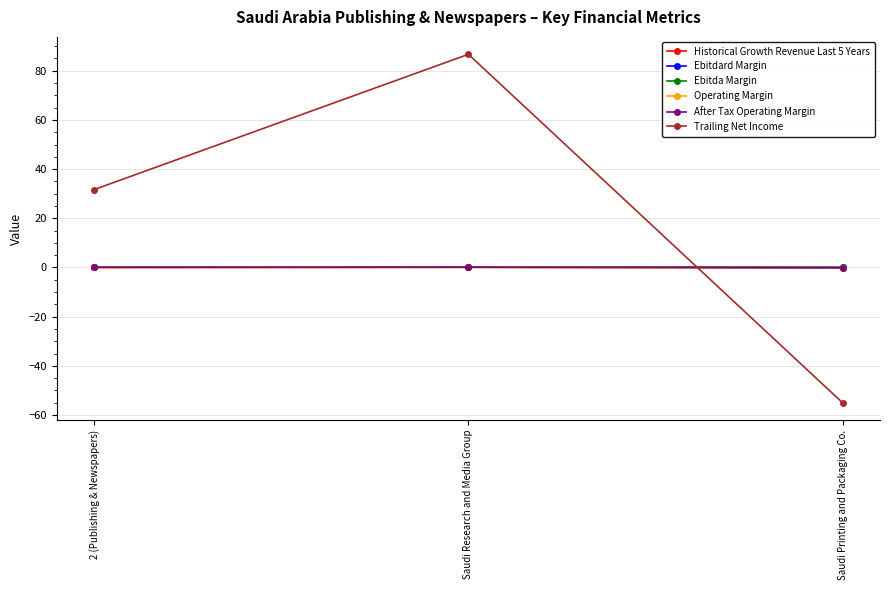

Which label corresponds to the largest value in the chart?

Saudi Research and Media Group